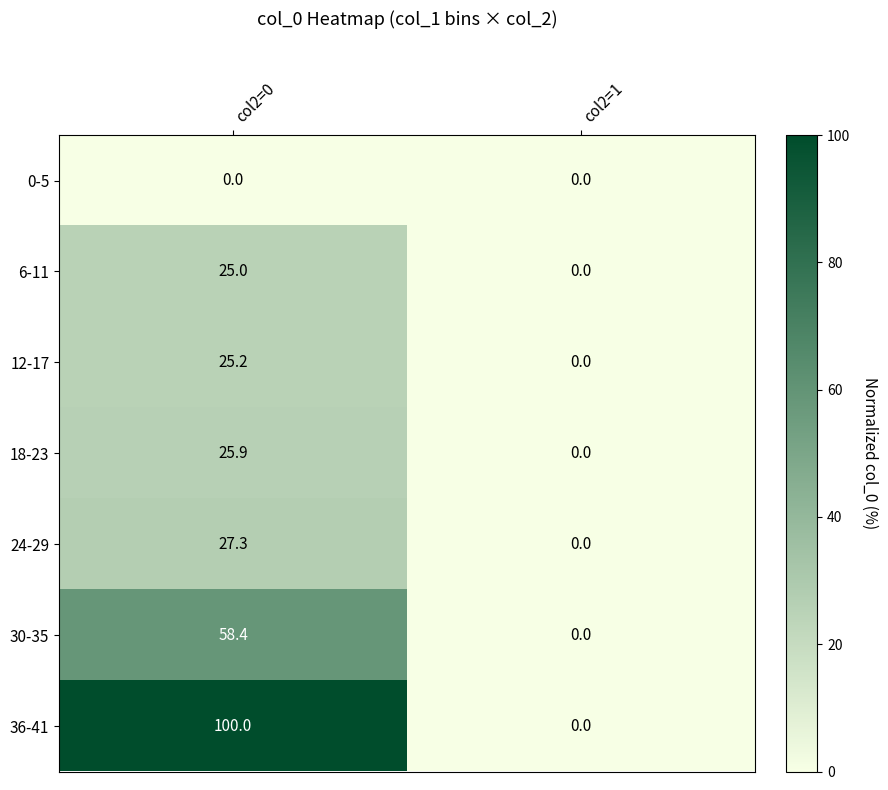

What is the difference between the 36-41 values at col2=1 and col2=0?

100.0